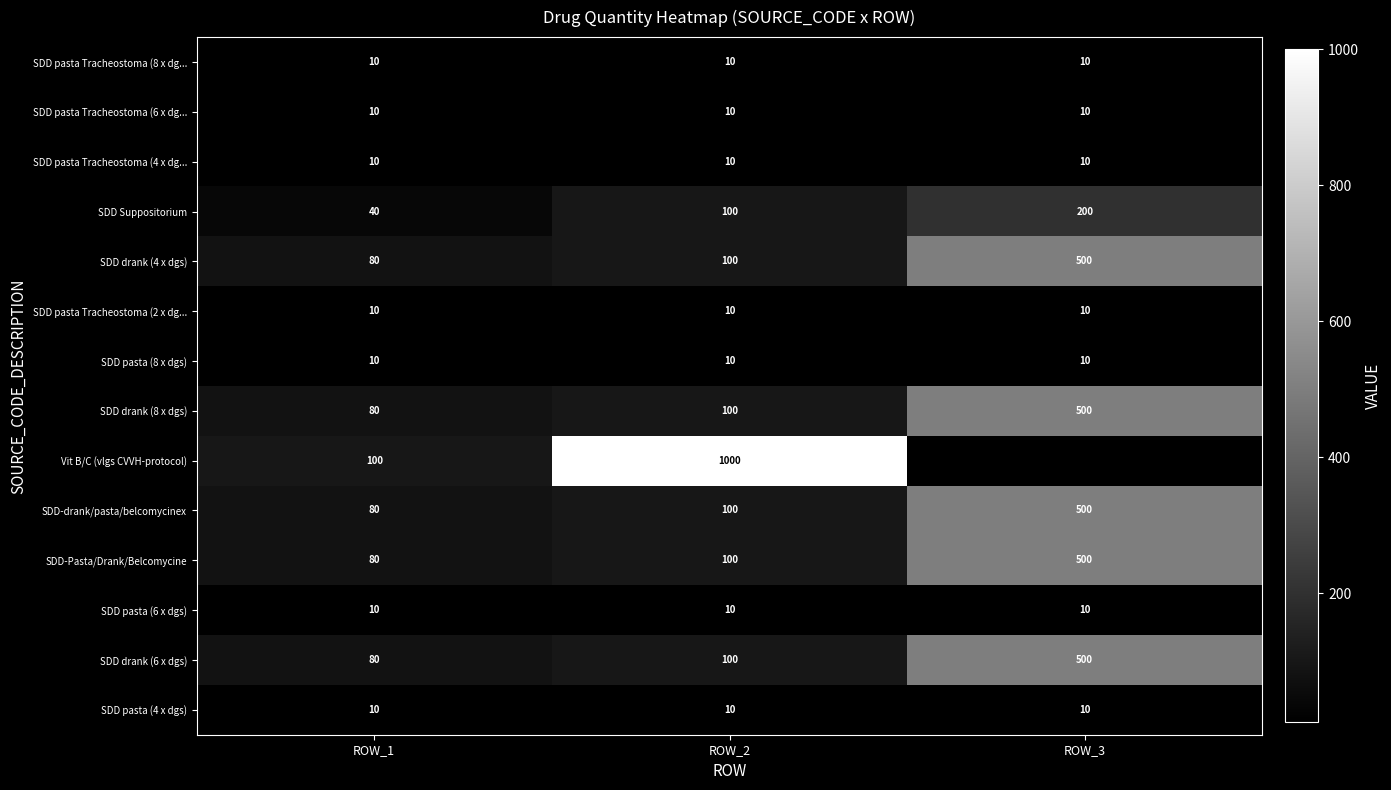

What is the total value across all series at ROW_1?

610